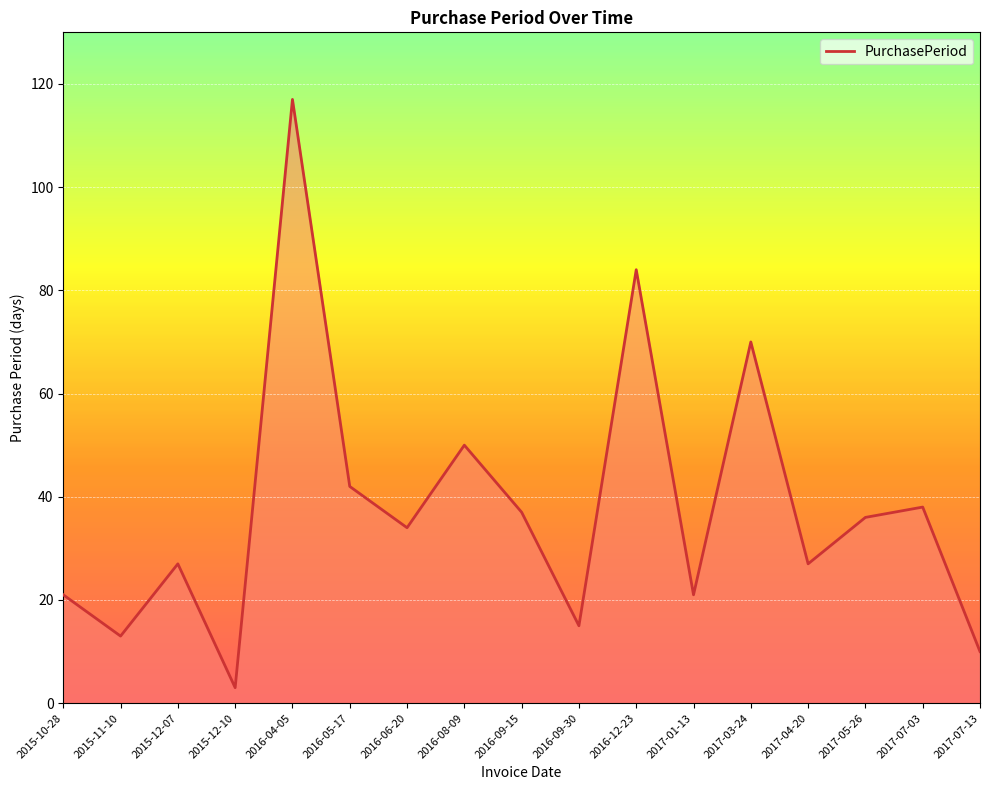

Where is the first local minimum?

2015-11-10